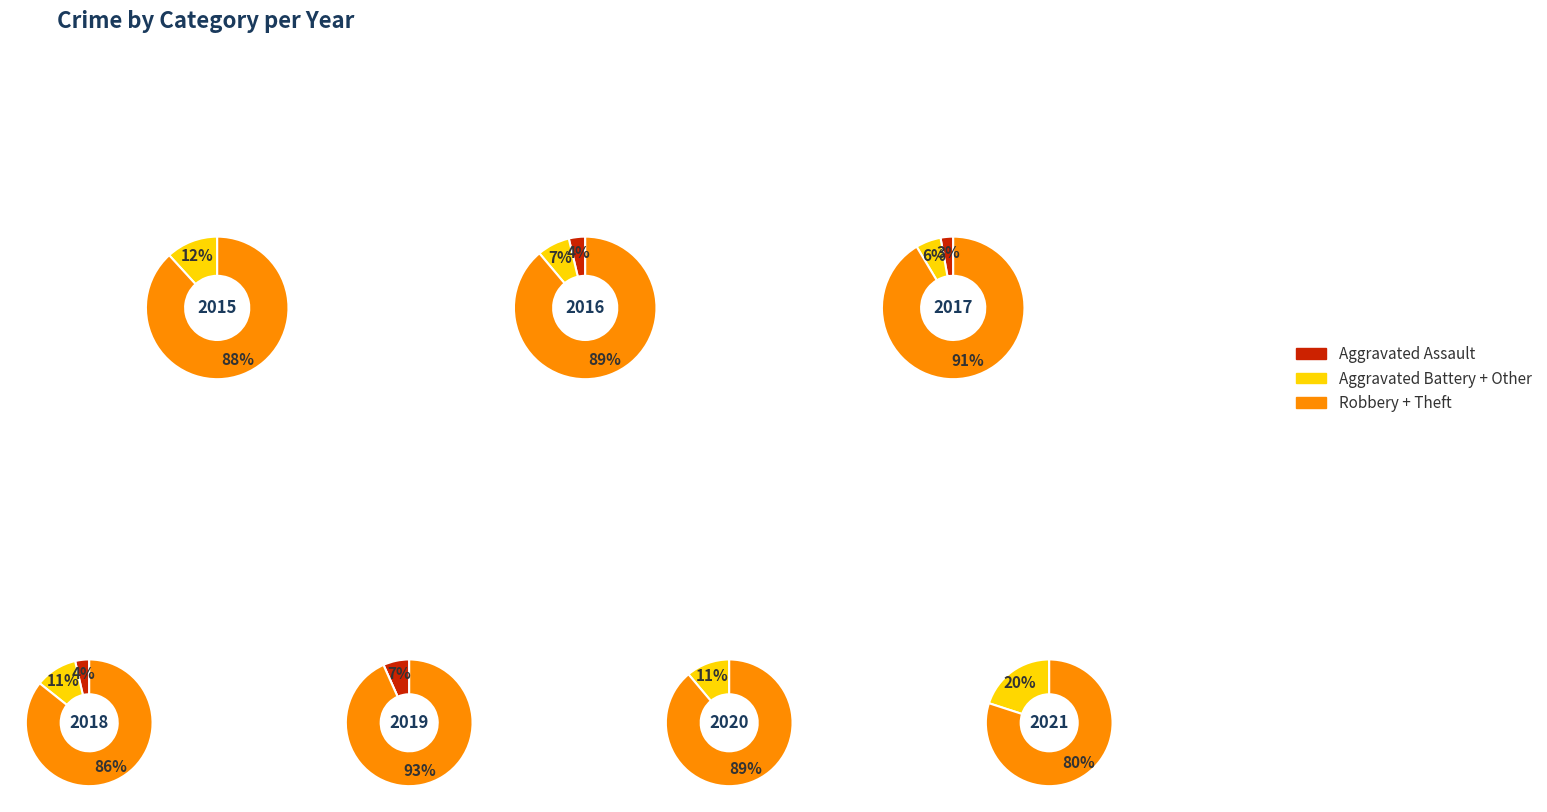

Which has a higher value, 4 or 9?

9